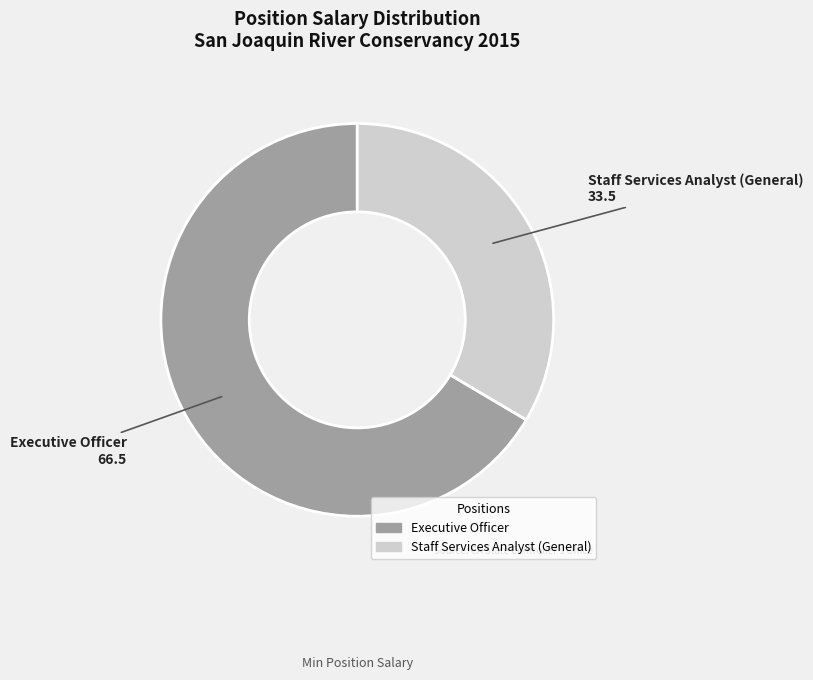

How many segments does this pie chart have?

2